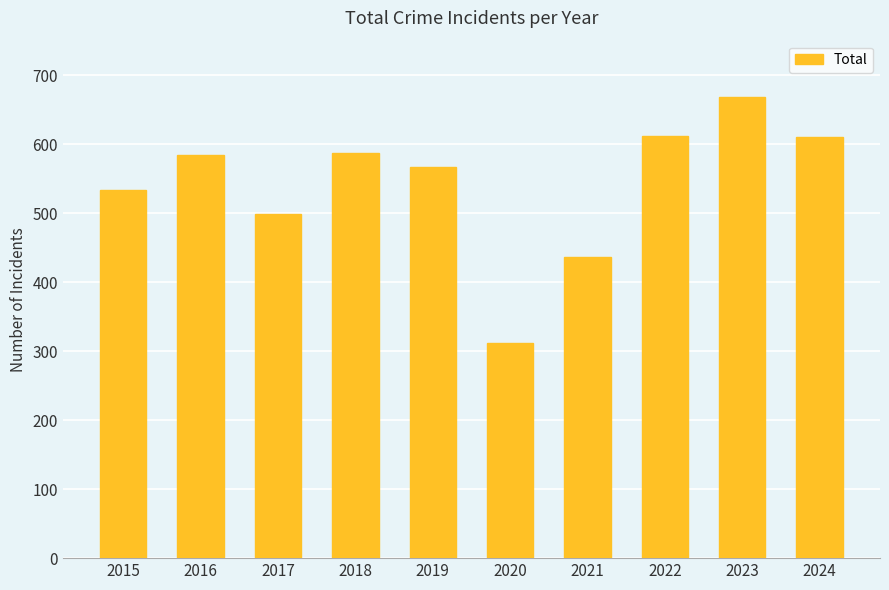

How many data points are less than 584?

5